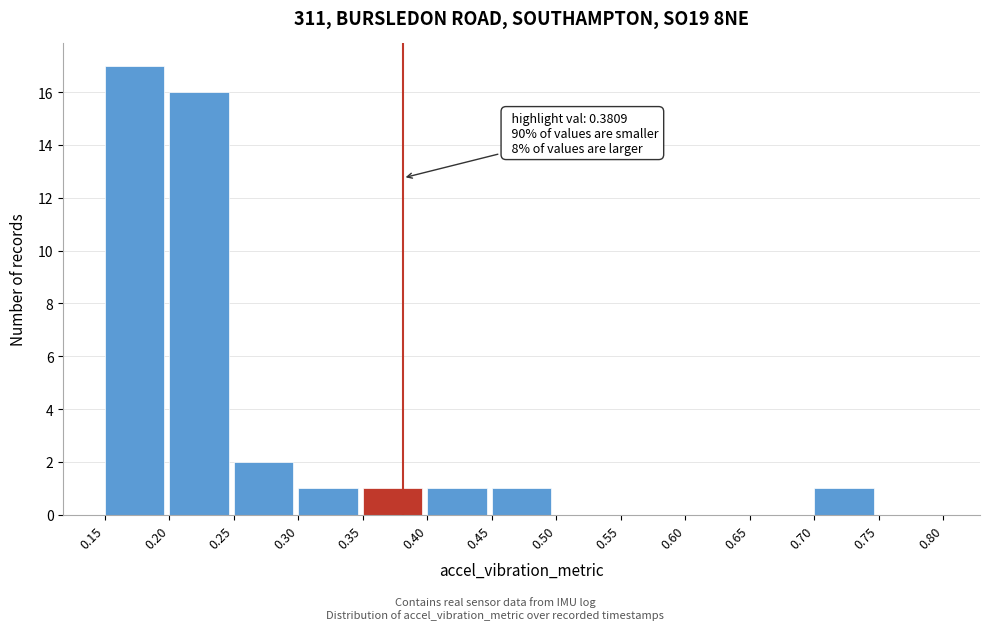

Which range on the x-axis has the tallest bar?

0.15 to 0.20